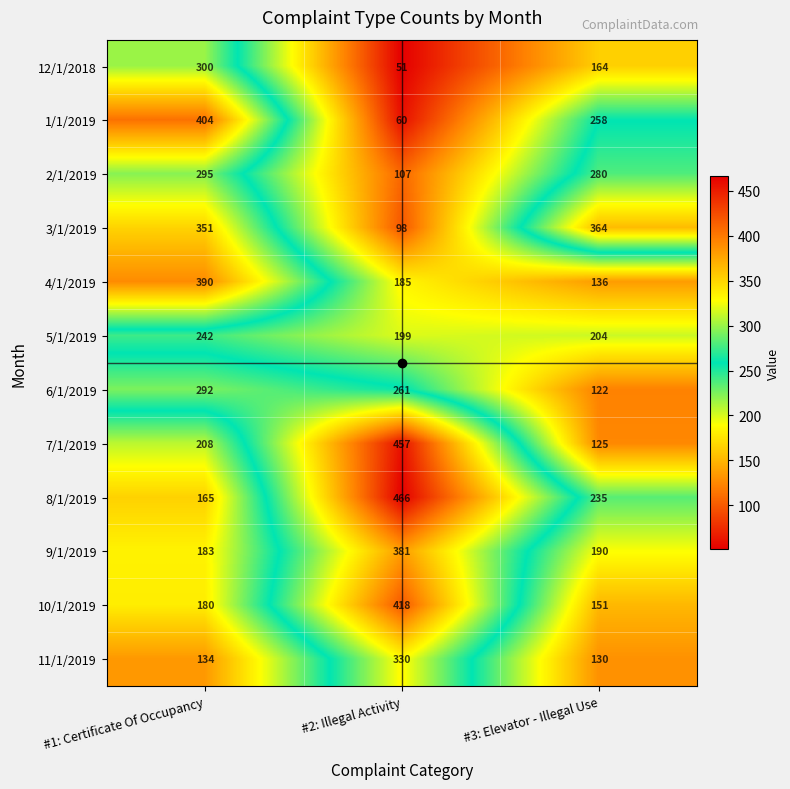

What is the difference between the 9/1/2019 values at #3: Elevator - Illegal Use and #1: Certificate Of Occupancy?

7